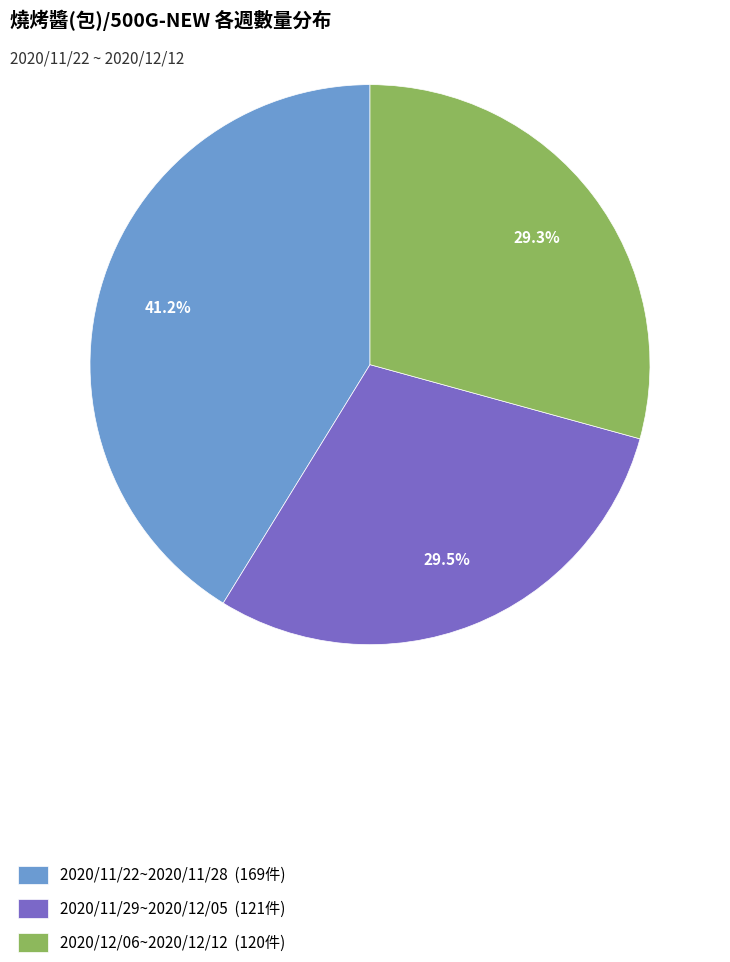

Does 2020/12/06~2020/12/12 account for over 50% of the chart?

No